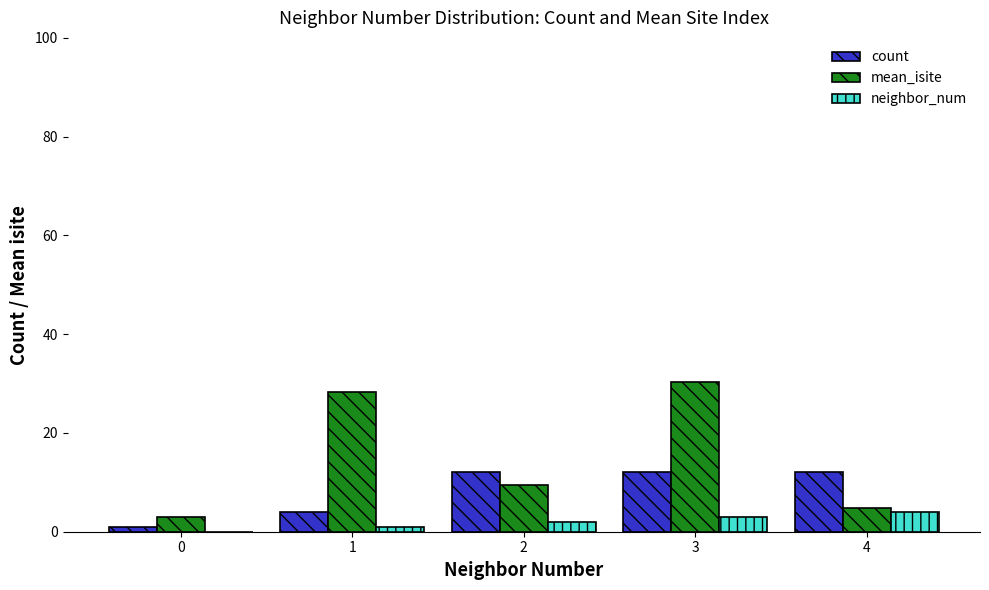

Is the value of mean_isite at 2 greater than the value of neighbor_num at 3?

Yes